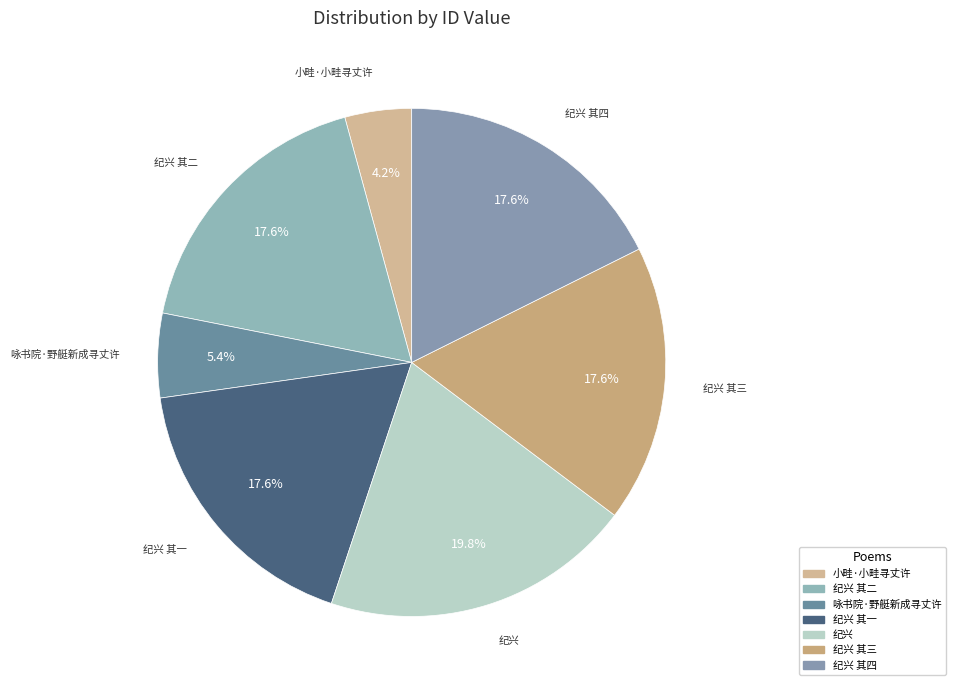

What is the smallest slice in the pie chart?

小畦·小畦寻丈许